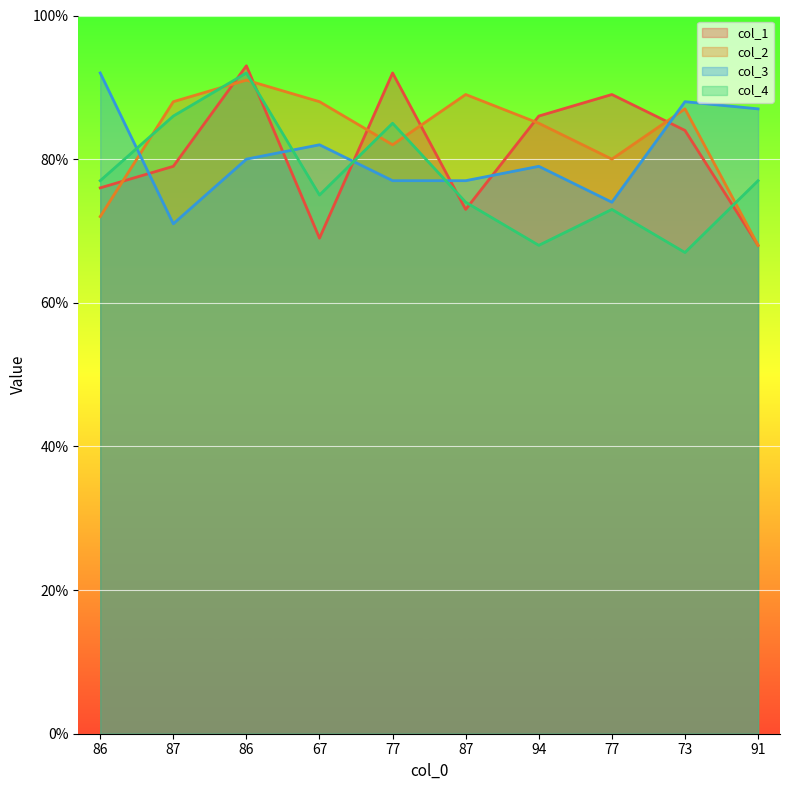

Reading left to right, extract all data points from this chart.

col_1: 76	79	93	69	92	73	86	89	84	68
col_2: 72	88	91	88	82	89	85	80	87	68
col_3: 92	71	80	82	77	77	79	74	88	87
col_4: 77	86	92	75	85	74	68	73	67	77